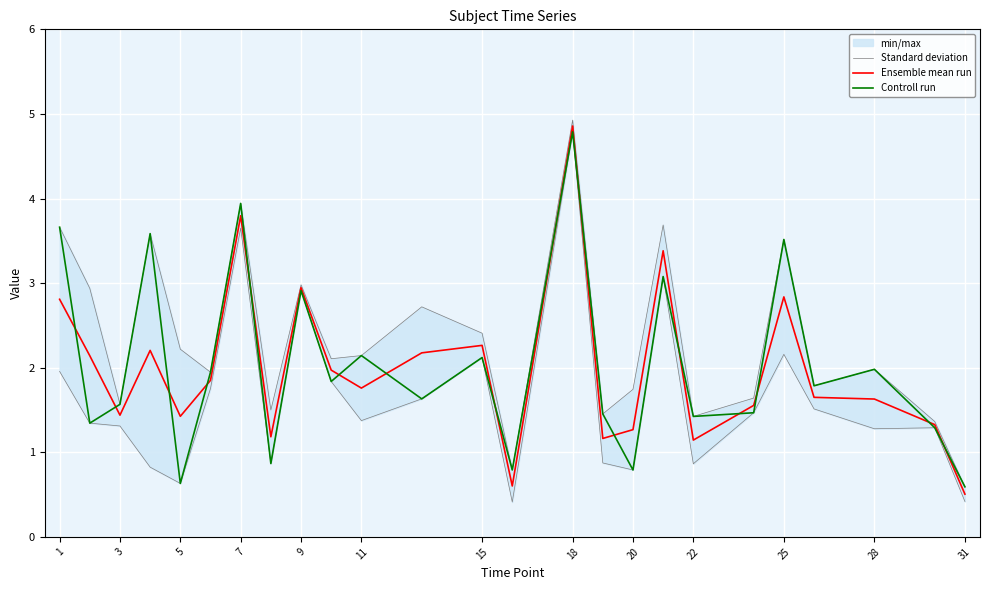

What is the highest value of the Controll run series?

4.8